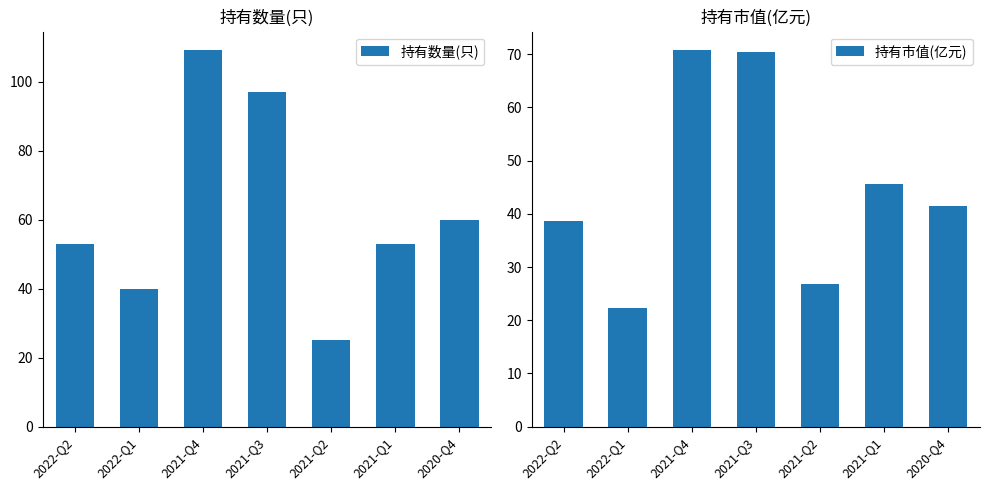

Reading left to right, transcribe all the data shown in this chart.

持有数量(只): 2022-Q2=53.0	2022-Q1=40.0	2021-Q4=109.0	2021-Q3=97.0	2021-Q2=25.0	2021-Q1=53.0	2020-Q4=60.0
持有市值(亿元): 2022-Q2=38.6	2022-Q1=22.3	2021-Q4=70.7	2021-Q3=70.4	2021-Q2=26.9	2021-Q1=45.6	2020-Q4=41.5